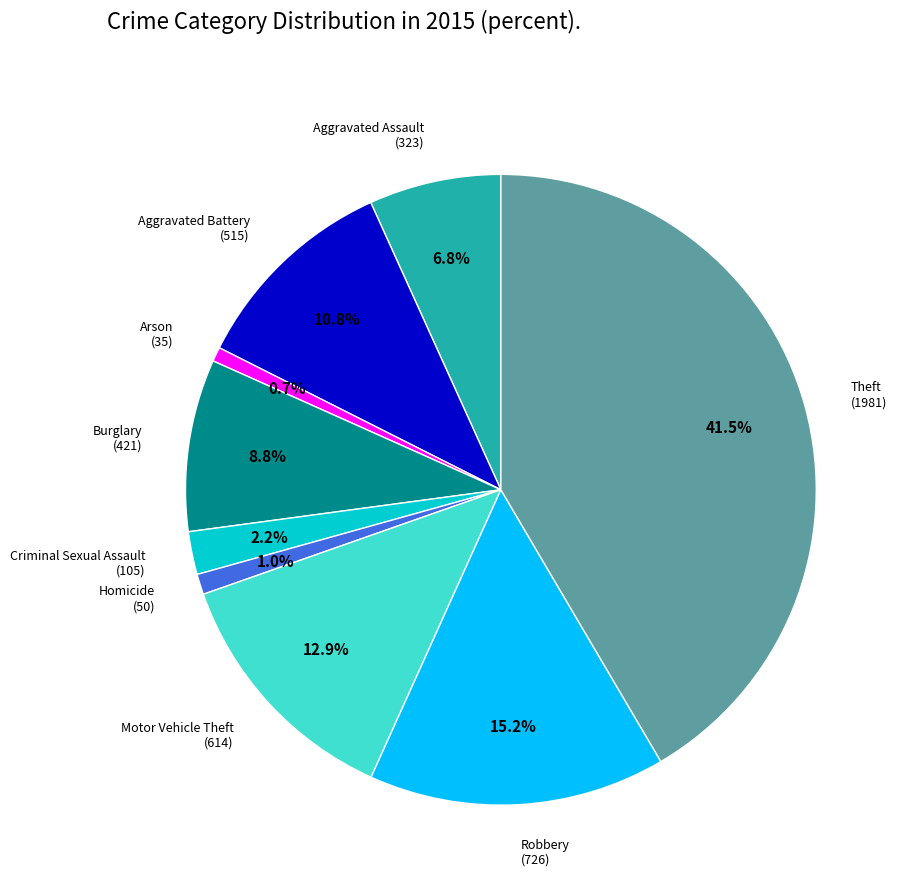

Does any single category account for the majority?

No